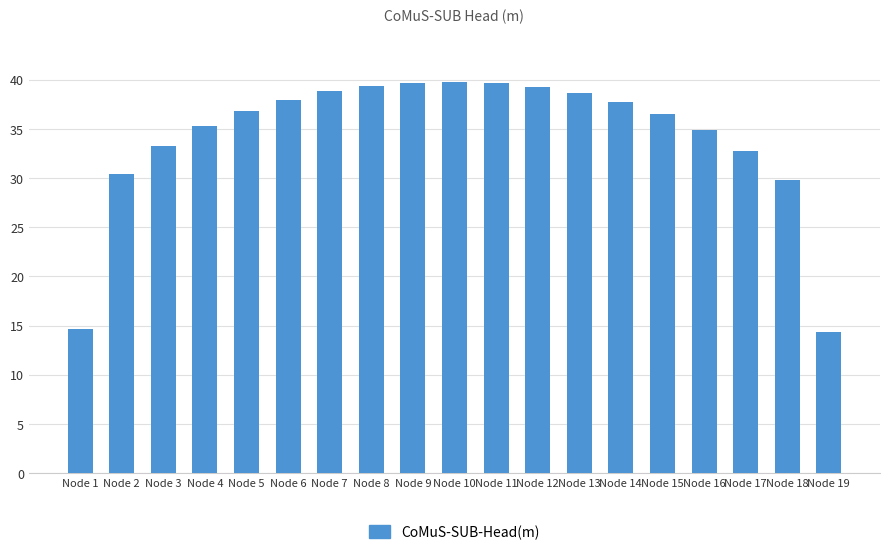

What is the minimum value shown in the chart?

14.3